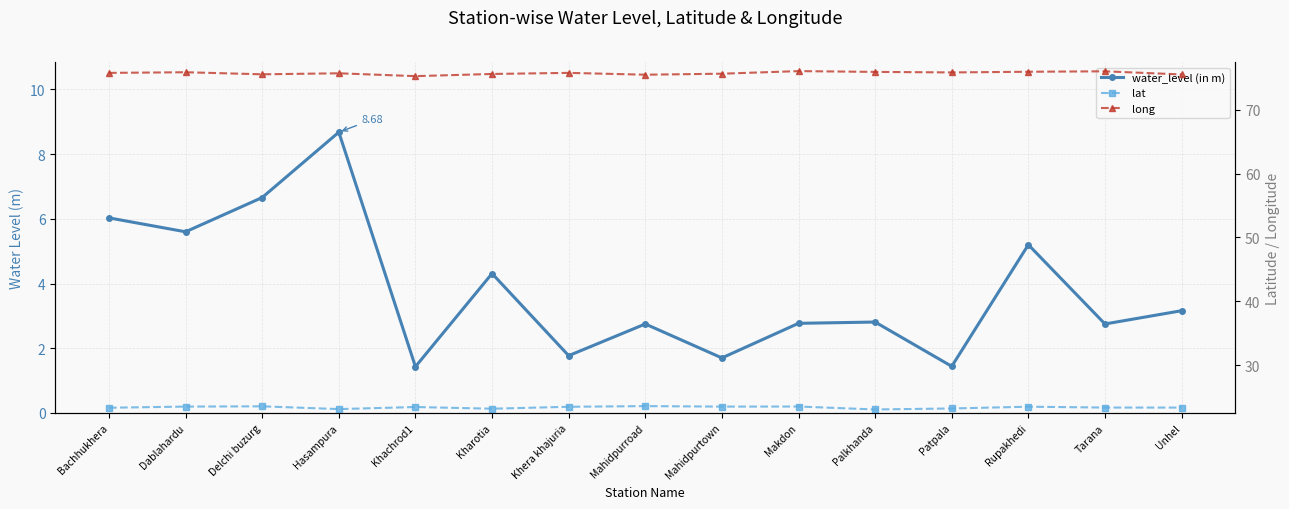

How many data points does each series have?

15